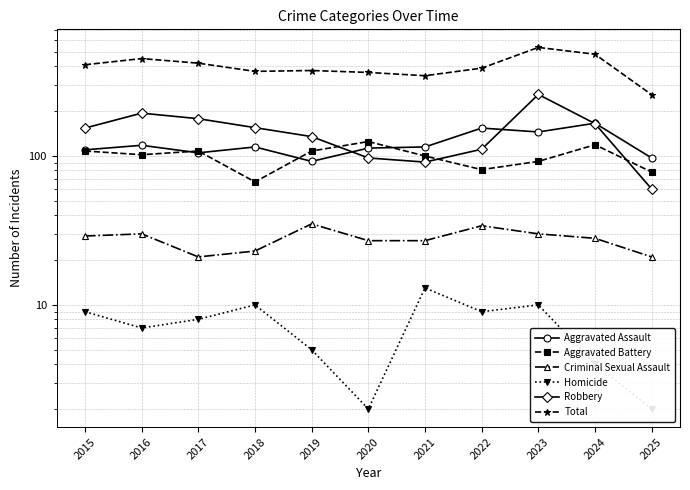

True or false: Aggravated Assault and Total cross at least once.

False